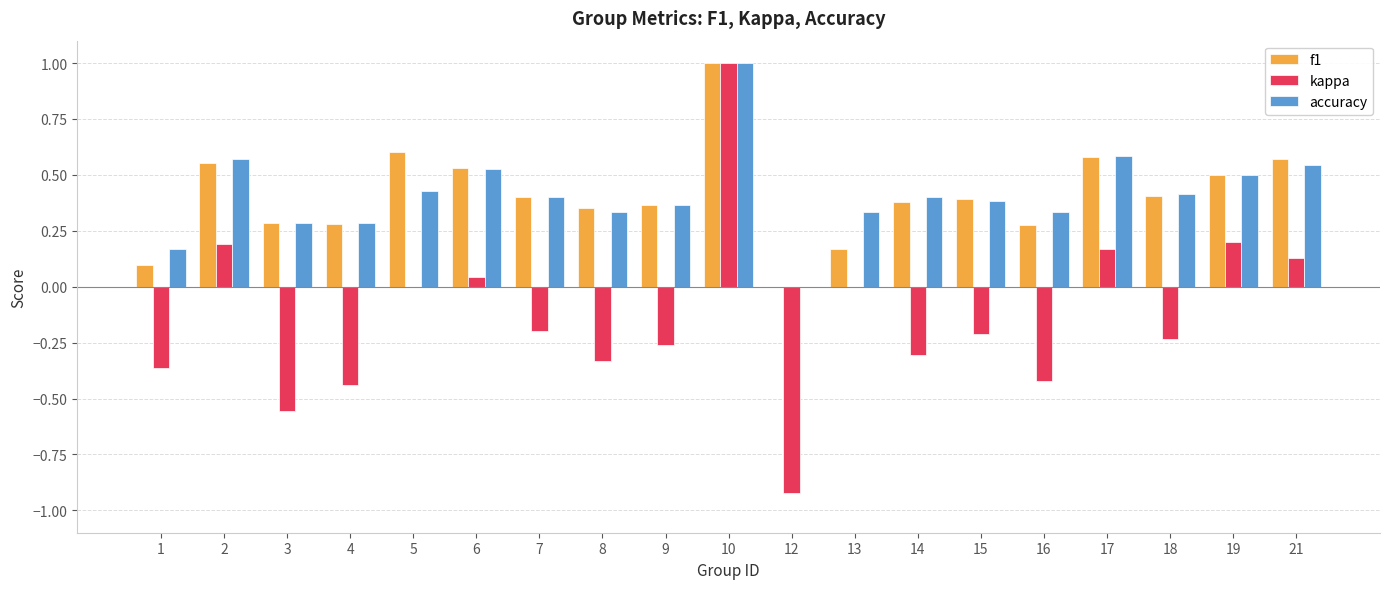

What is the average value of the kappa series?

-0.1